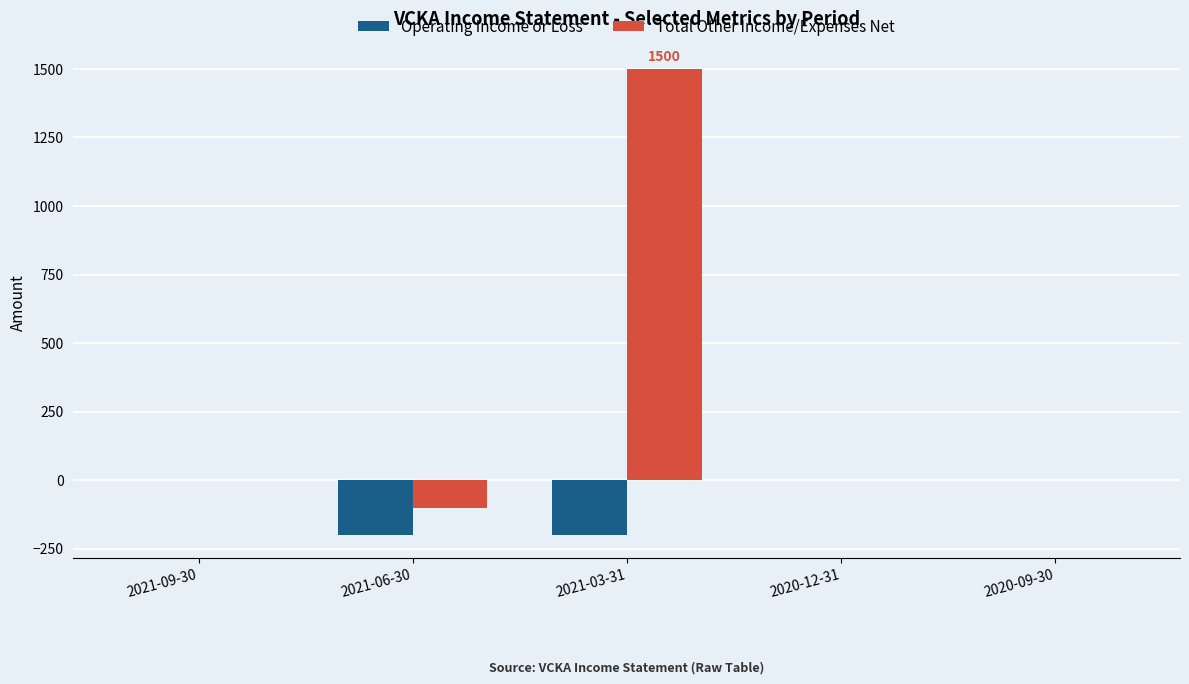

Which series has the largest total across all categories?

Total Other Income/Expenses Net